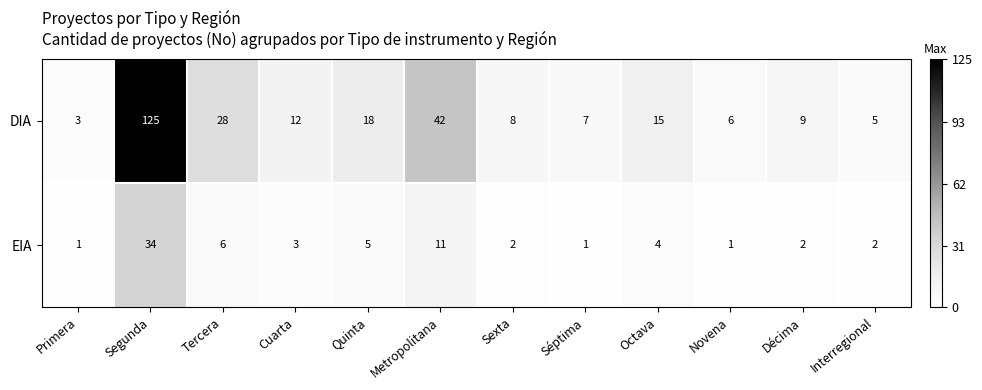

What is the average value of the DIA series?

23